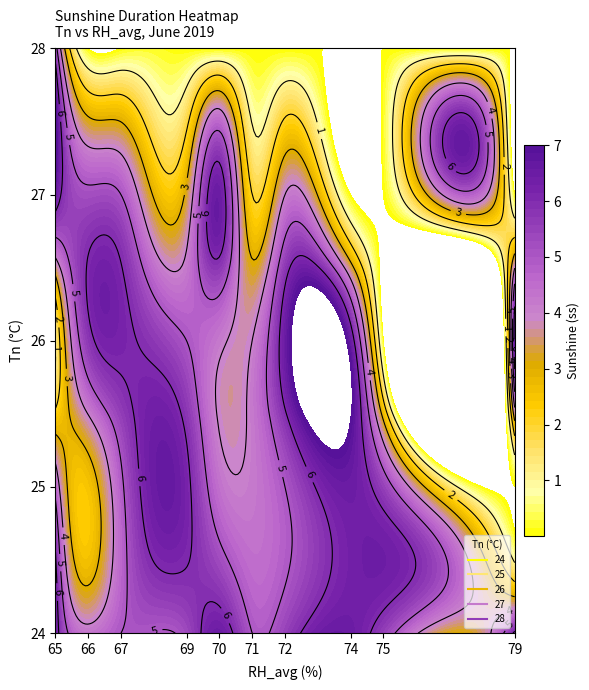

The value of 27 at 2 is 1.0. True or false?

False